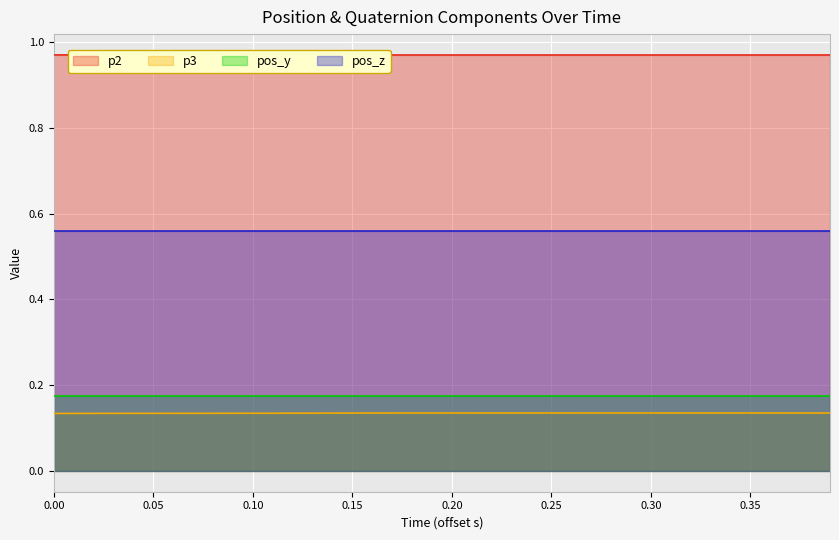

Which series has the largest total across all categories?

p2